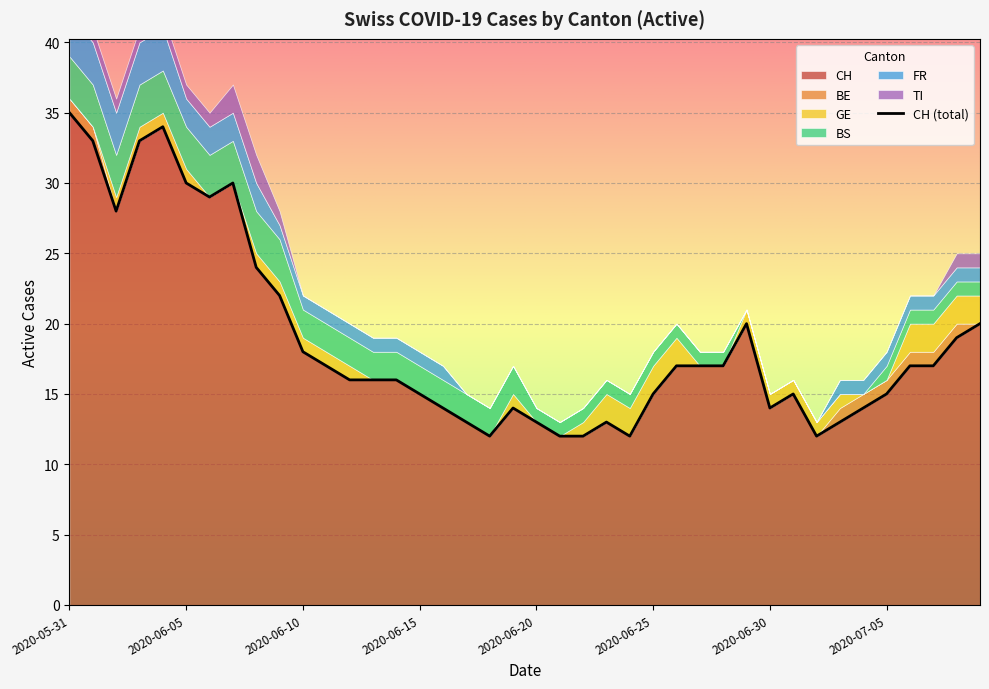

The value of CH at 2020-06-25 is 3. True or false?

False